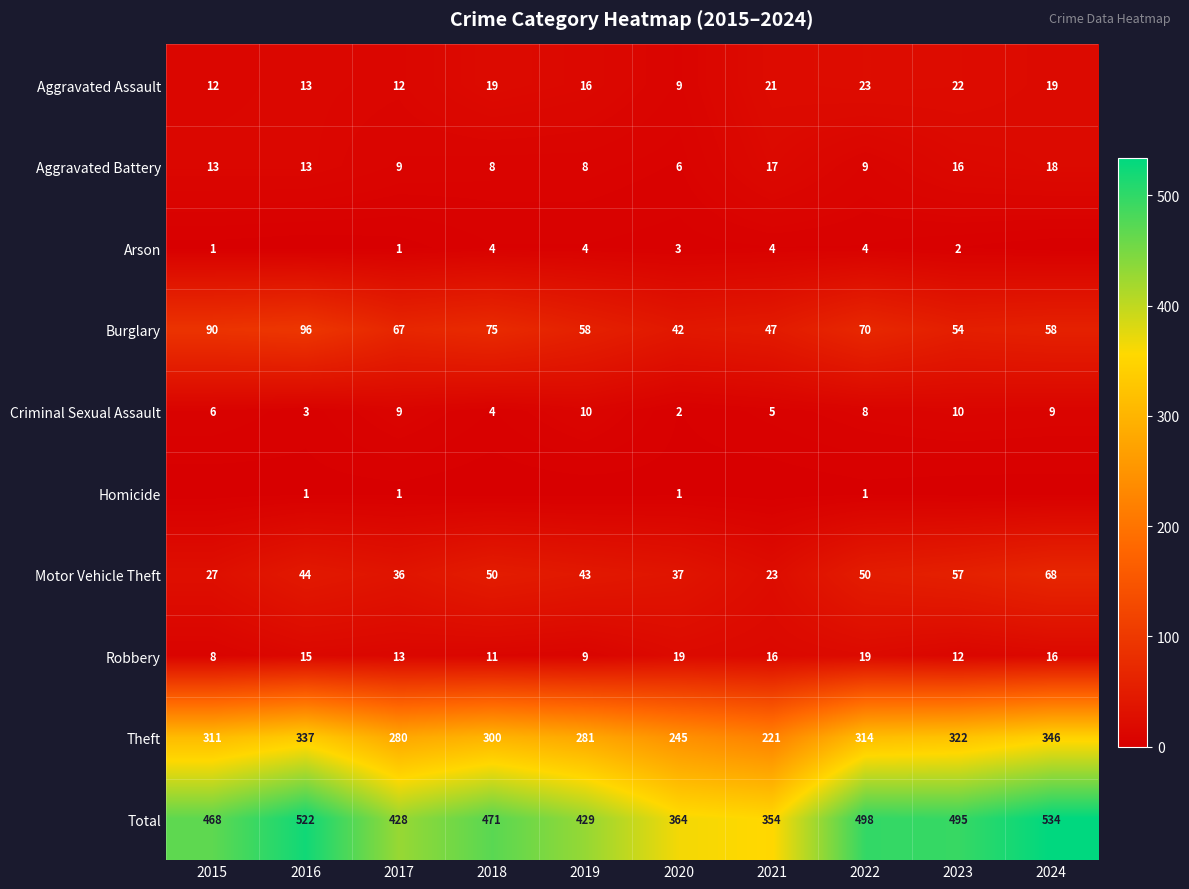

Is the value of Robbery at 2016 greater than the value of Total at 2019?

No